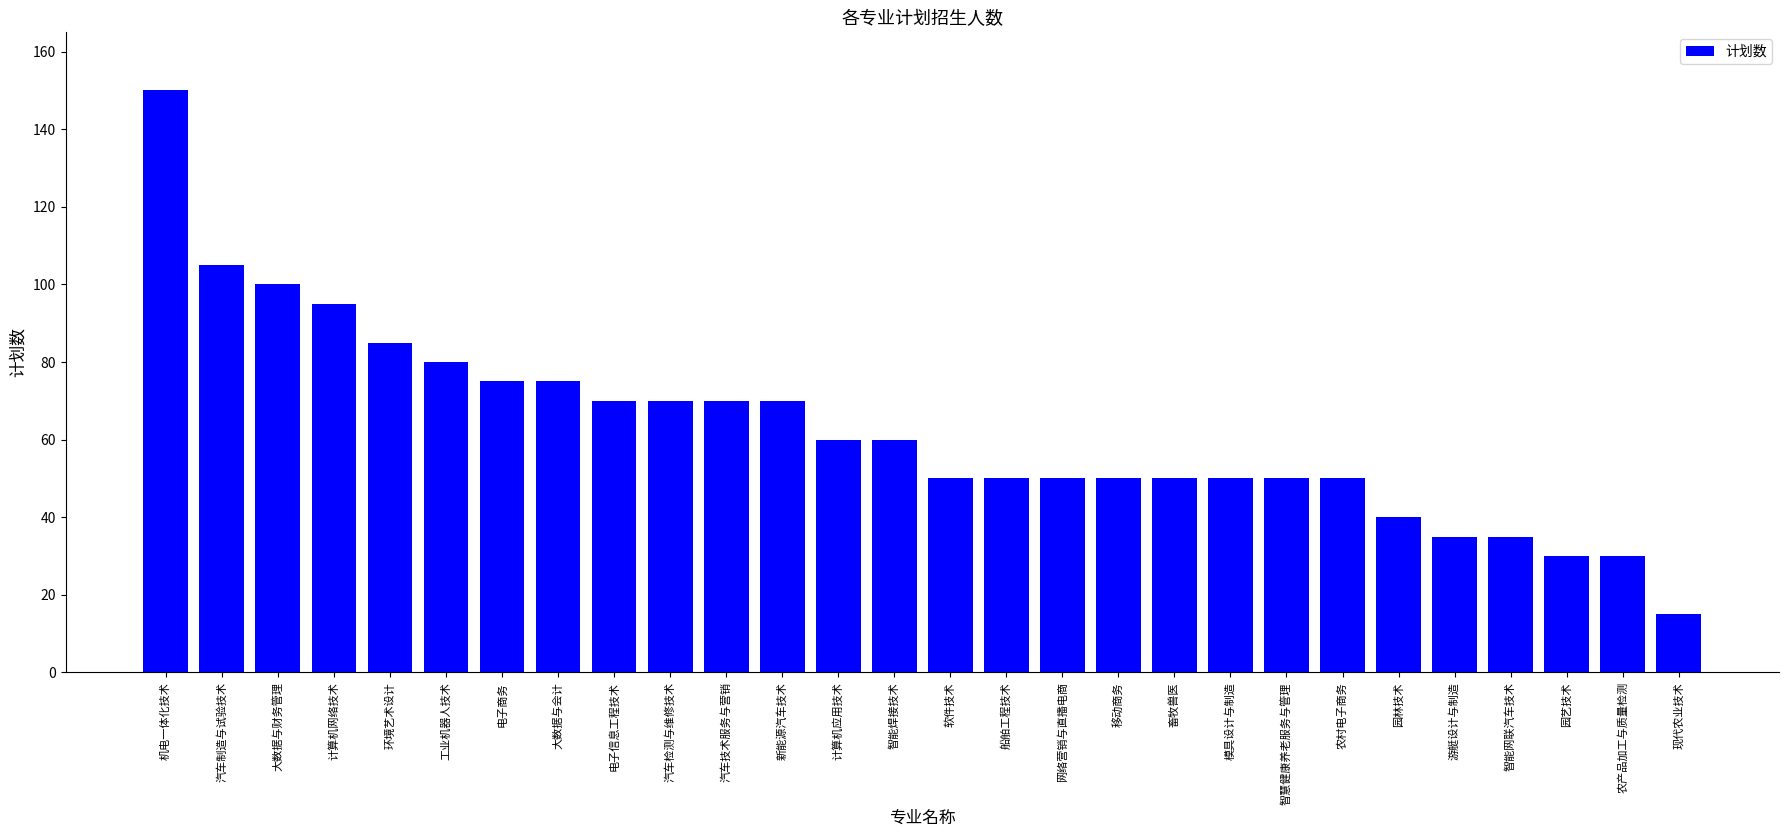

What is the minimum value shown in the chart?

15